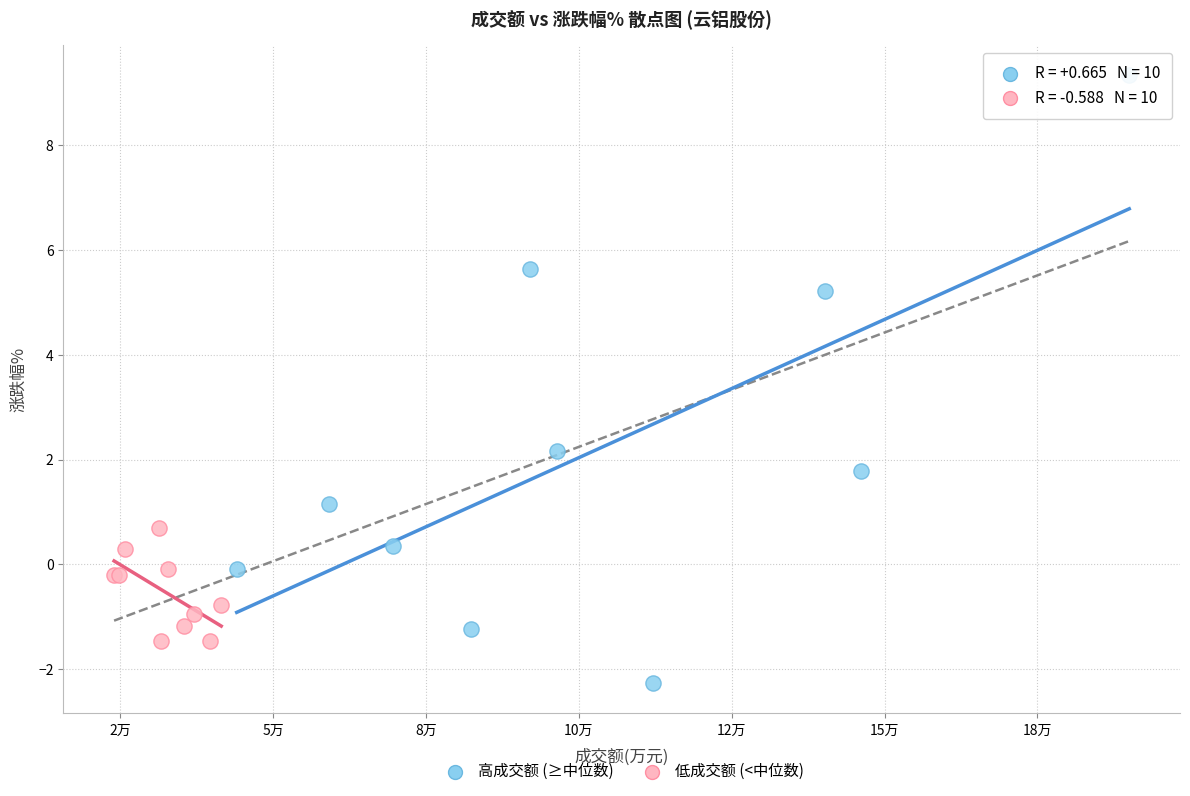

Which series contains the lowest Y value?

高成交额 (≥中位数)